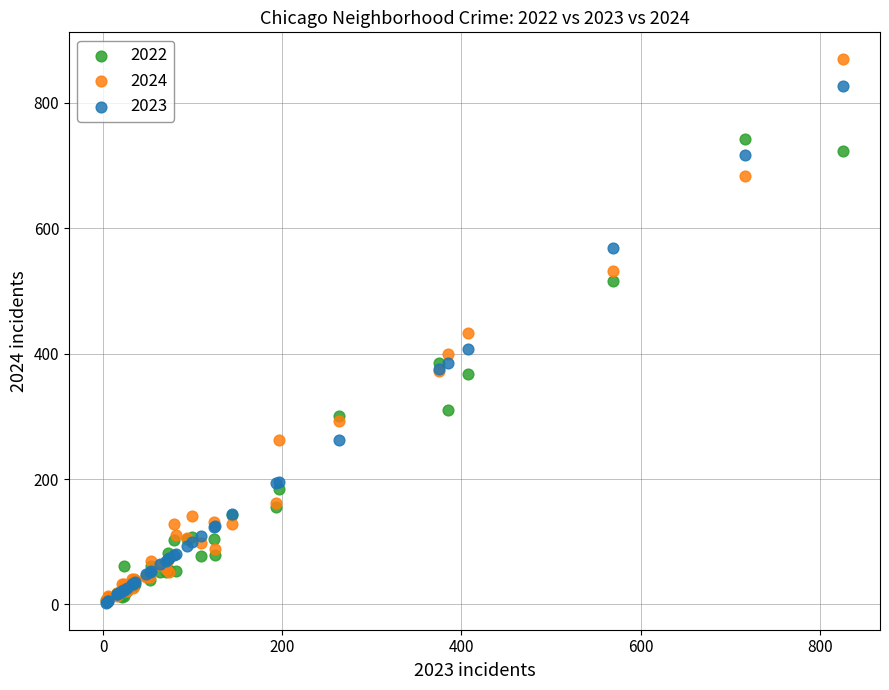

What are all the series names shown in the legend?

2022, 2024, 2023